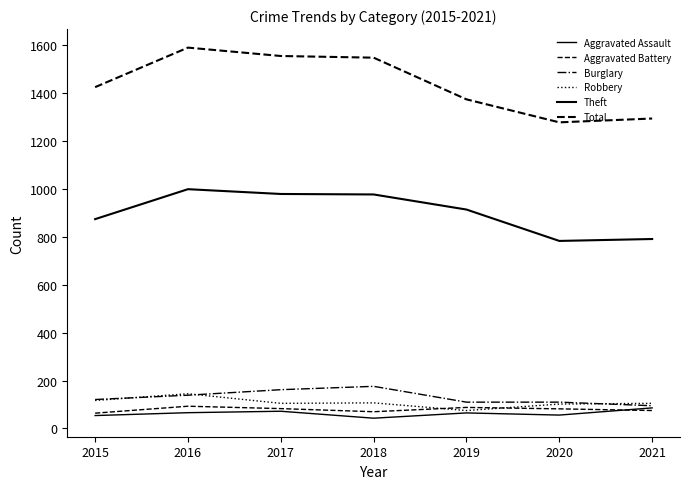

How many categories are shown in the chart?

7